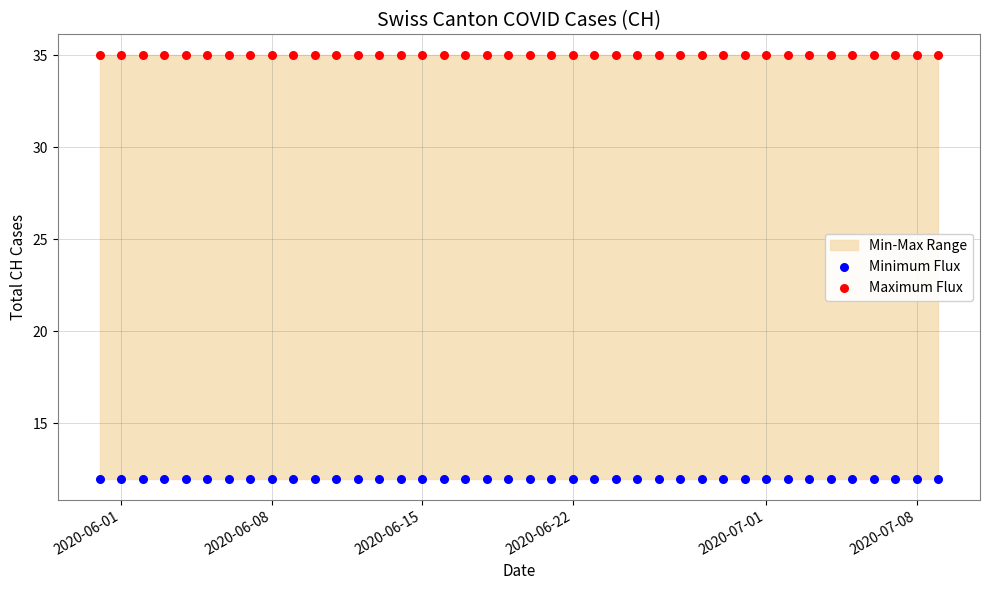

Which series reaches the maximum Y coordinate?

Maximum Flux